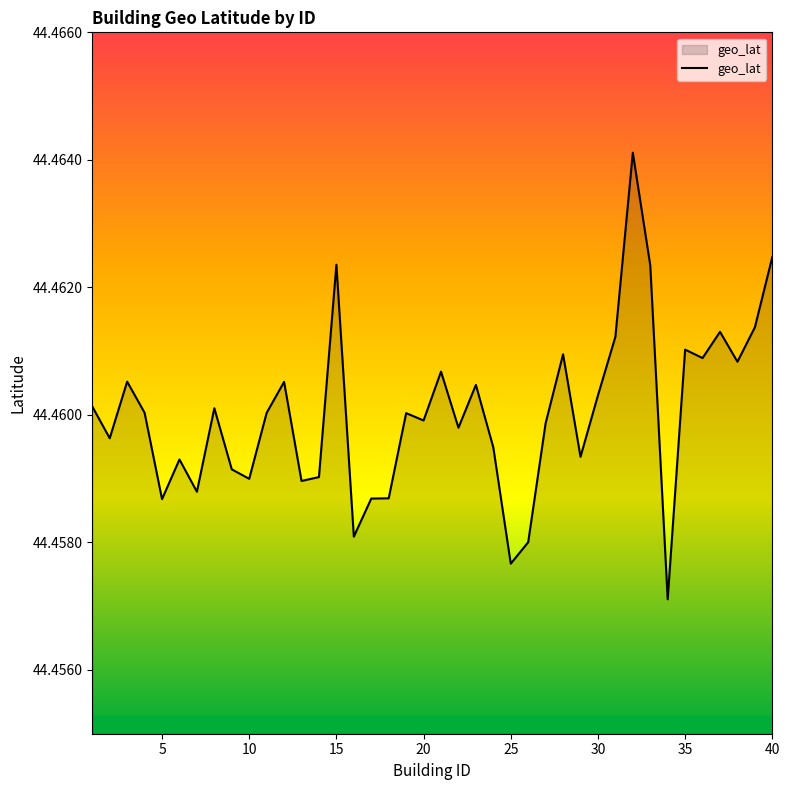

Which label corresponds to the largest value in the chart?

32